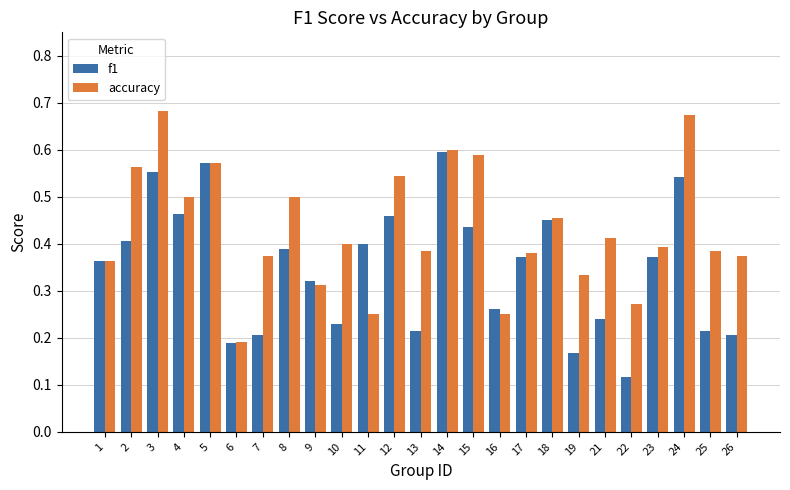

What is the total value across all series at 4?

1.0